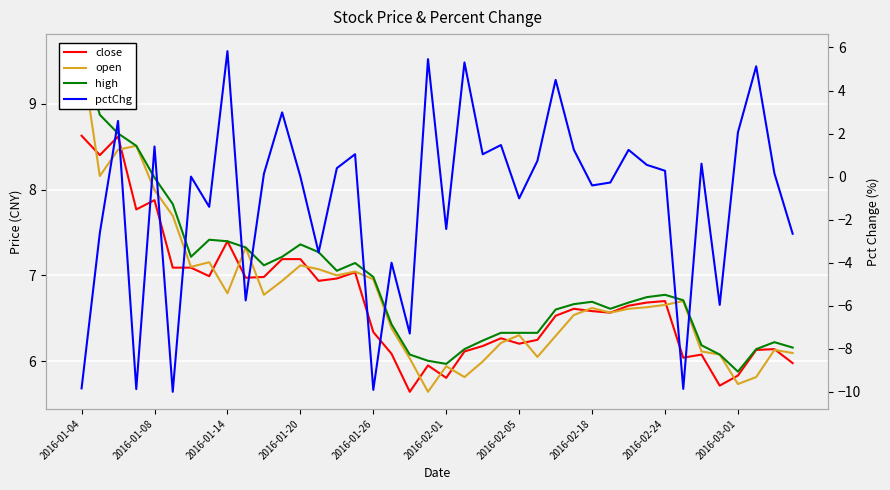

Reading left to right, what are all the values shown in this chart?

close: 8.6	8.4	8.6	7.8	7.9	7.1	7.1	7.0	7.4	7.0	7.0	7.2	7.2	6.9	7.0	7.0	6.3	6.1	5.6	5.9	5.8	6.1	6.2	6.3	6.2	6.2	6.5	6.6	6.6	6.6	6.6	6.7	6.7	6.0	6.1	5.7	5.8	6.1	6.1	6.0
open: 9.6	8.2	8.5	8.5	8.0	7.7	7.1	7.2	6.8	7.3	6.8	6.9	7.1	7.1	7.0	7.0	7.0	6.4	6.0	5.6	5.9	5.8	6.0	6.2	6.3	6.0	6.3	6.5	6.6	6.6	6.6	6.6	6.7	6.7	6.1	6.1	5.7	5.8	6.1	6.1
high: 9.6	8.9	8.7	8.5	8.1	7.8	7.2	7.4	7.4	7.3	7.1	7.2	7.4	7.3	7.1	7.1	7.0	6.4	6.1	6.0	6.0	6.1	6.2	6.3	6.3	6.3	6.6	6.7	6.7	6.6	6.7	6.7	6.8	6.7	6.2	6.1	5.9	6.1	6.2	6.2
pctChg: -9.8	-2.6	2.6	-9.9	1.4	-10.0	0.0	-1.4	5.8	-5.8	0.1	3.0	0.0	-3.5	0.4	1.0	-9.9	-4.0	-7.3	5.5	-2.4	5.3	1.0	1.5	-1.0	0.7	4.5	1.2	-0.4	-0.3	1.2	0.5	0.3	-9.9	0.6	-6.0	2.1	5.1	0.1	-2.7